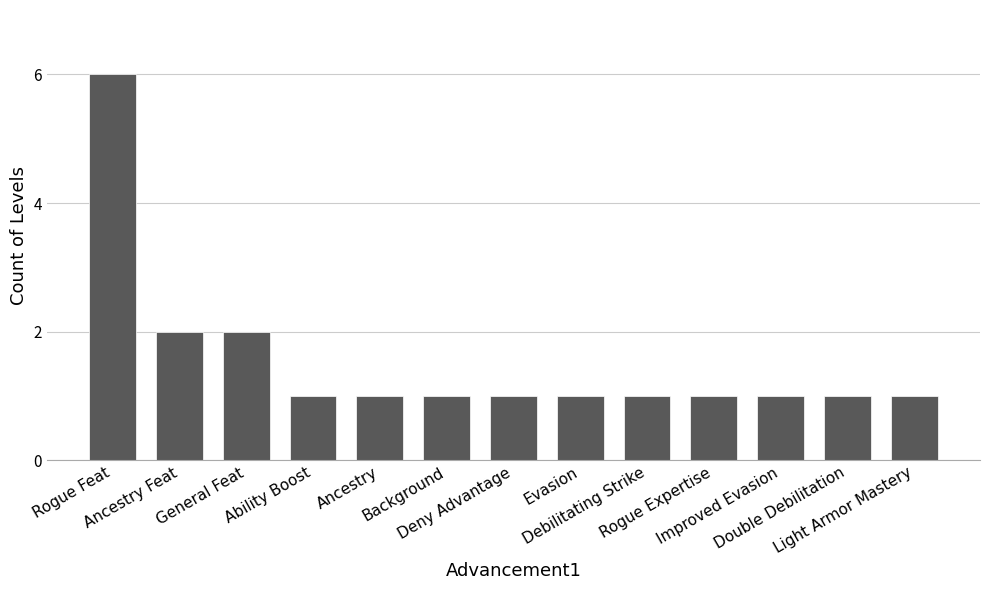

What is the greatest value displayed?

6